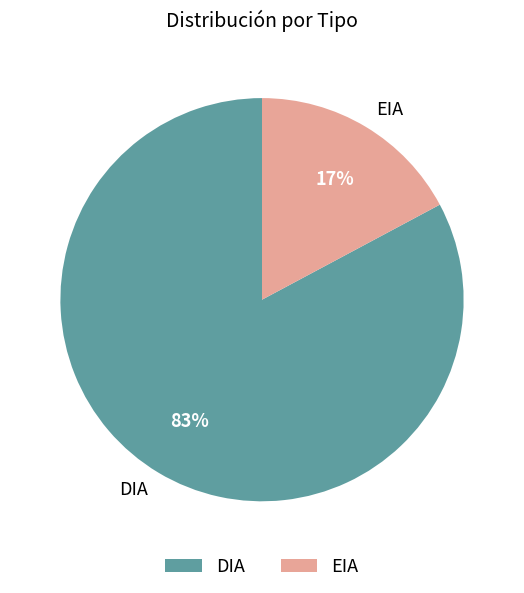

To the nearest percent, what portion does EIA represent?

17%